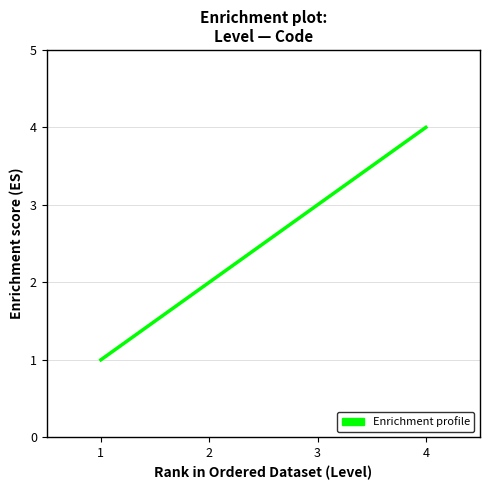

Reading left to right, extract all data points from this chart.

1	2	3	4